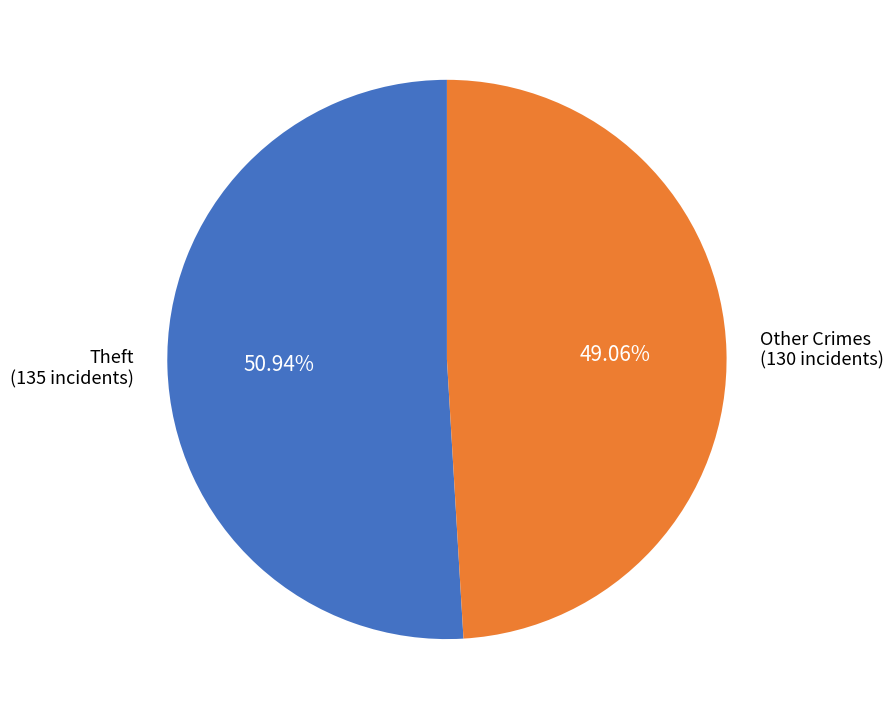

Which category accounts for the majority?

Theft (135 incidents)